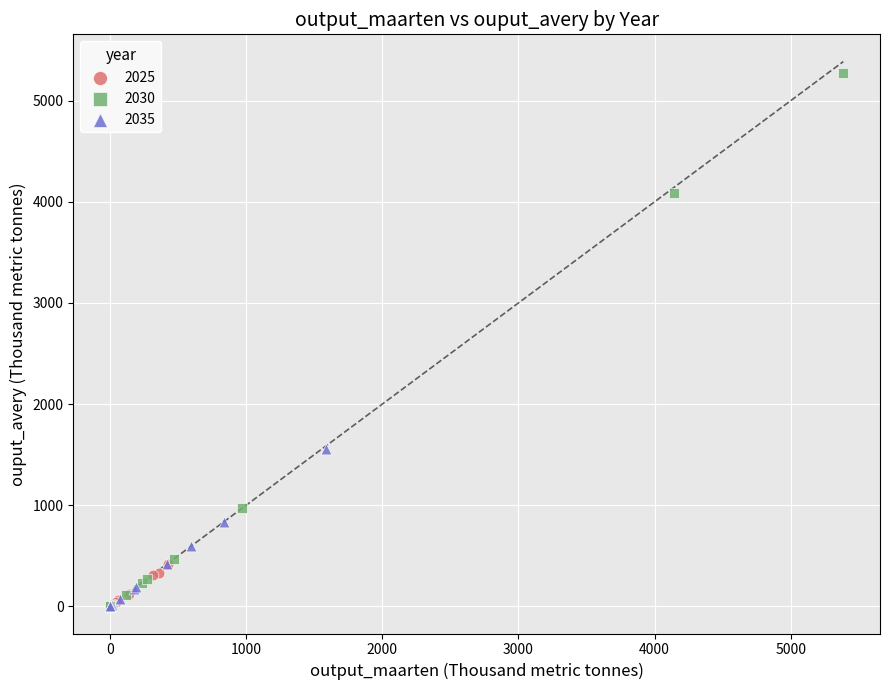

Which series reaches the maximum Y coordinate?

2030